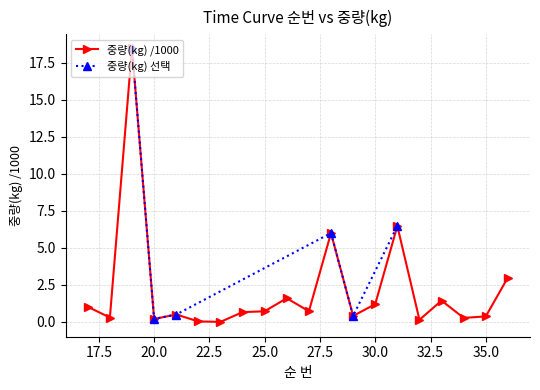

Where is the first local maximum?

19